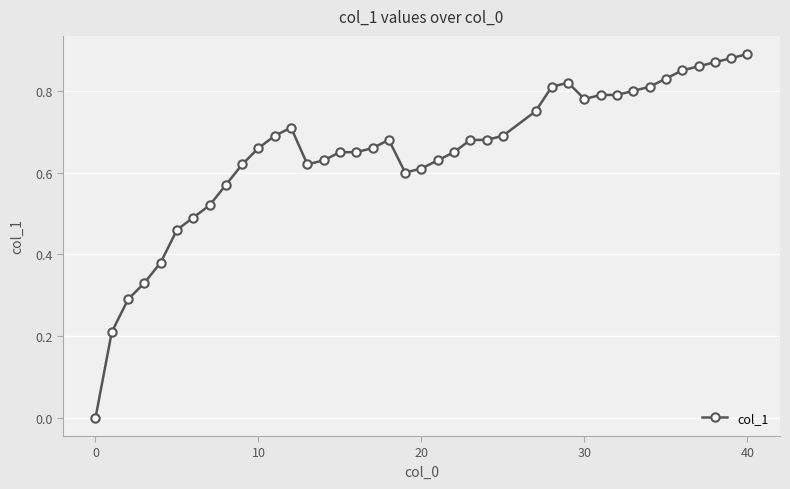

True or false: the data has more than 0 interior local peaks.

True